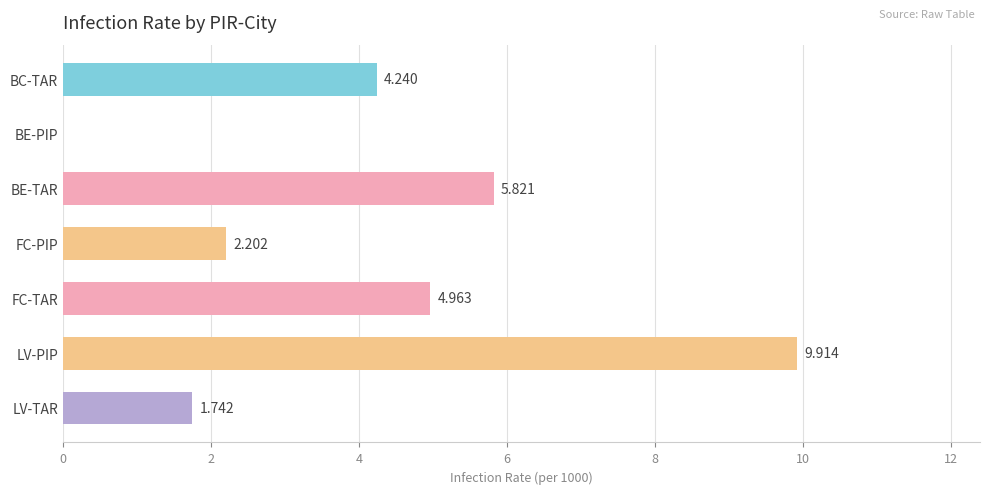

Which has a higher value, FC-TAR or LV-TAR?

FC-TAR